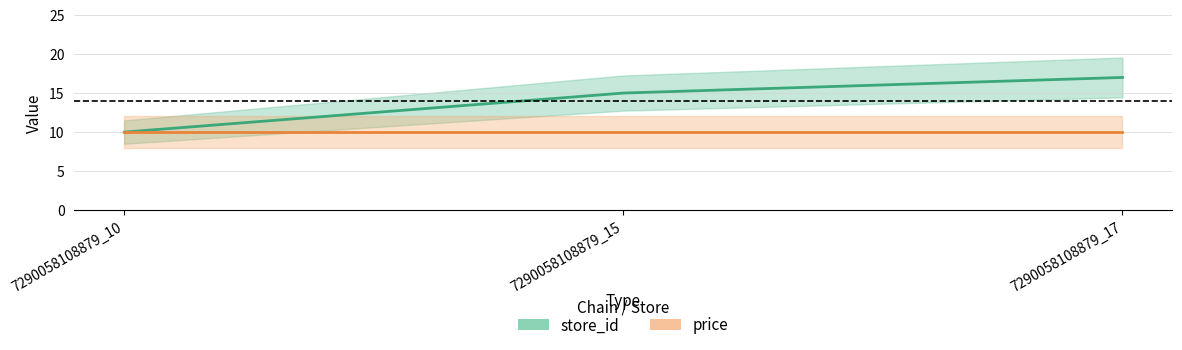

Is it true that store_id equals 30 at 7290058108879_17?

False